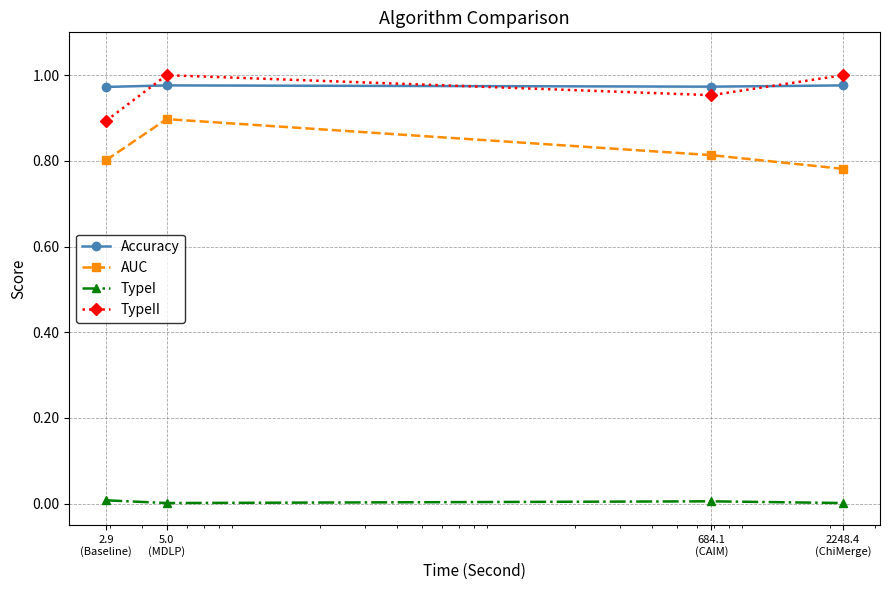

In TypeII, how many points are lower than both neighbors (excluding endpoints)?

1